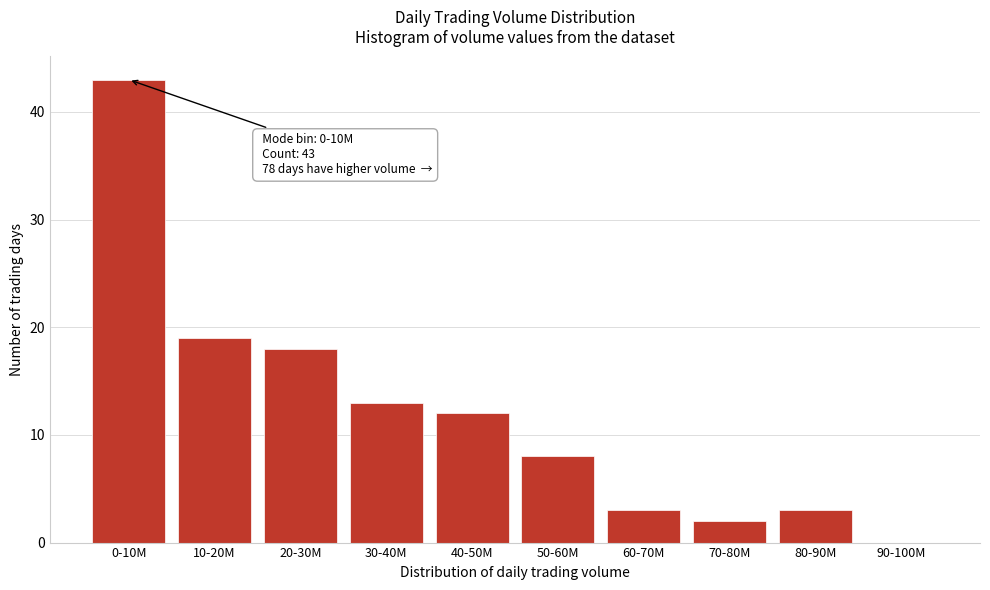

Reading left to right, list all the values displayed in this chart.

0-10M=43	10-20M=19	20-30M=18	30-40M=13	40-50M=12	50-60M=8	60-70M=3	70-80M=2	80-90M=3	90-100M=0